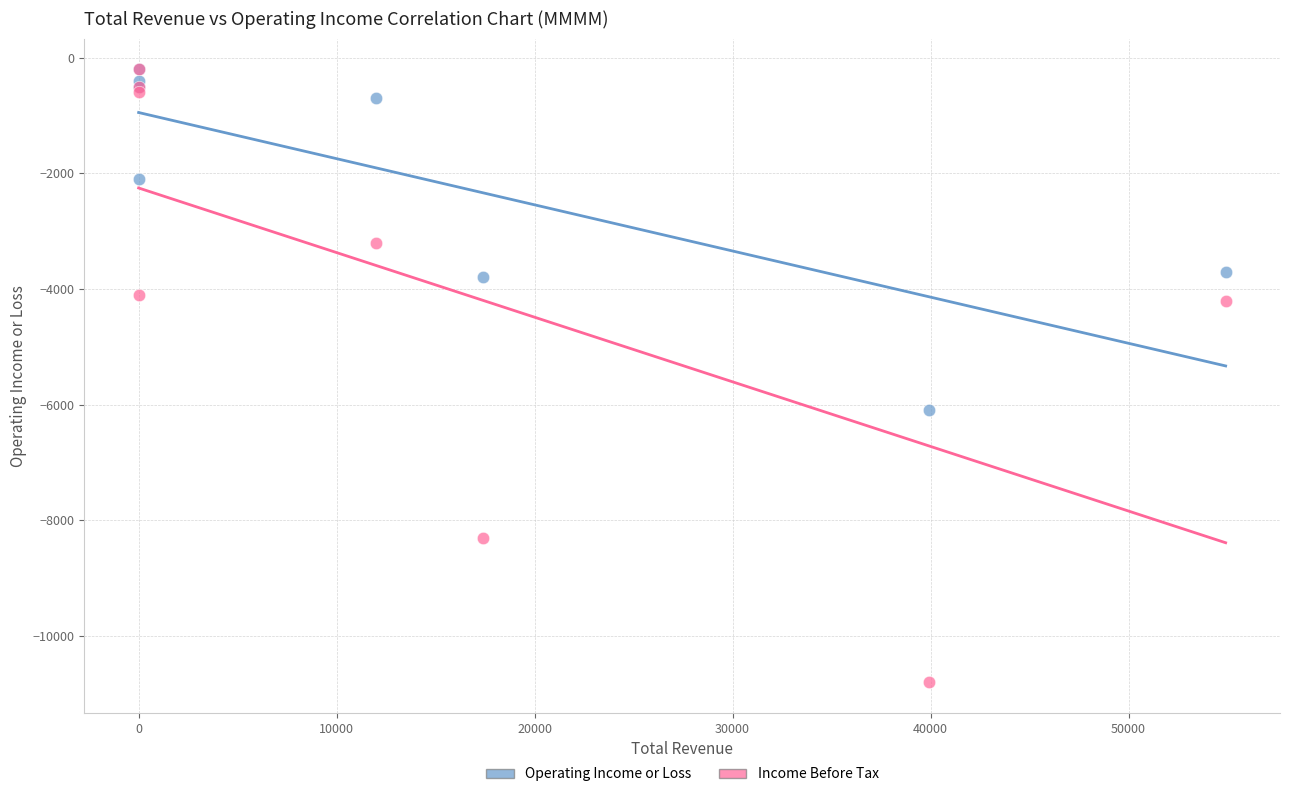

Across all series, what Y value is closest to -5500?

-6100